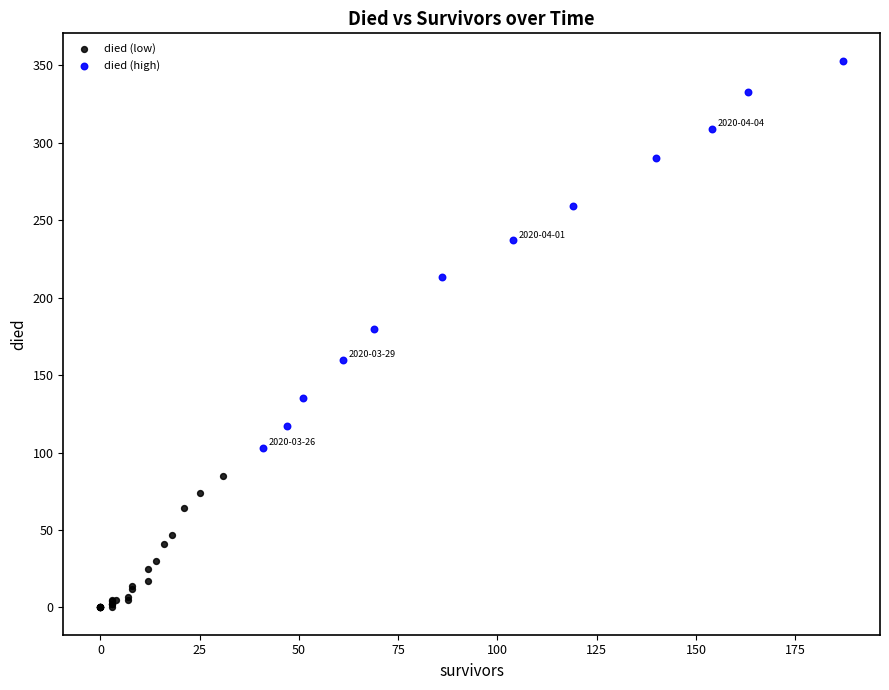

What are all the series names shown in the legend?

died (low), died (high)